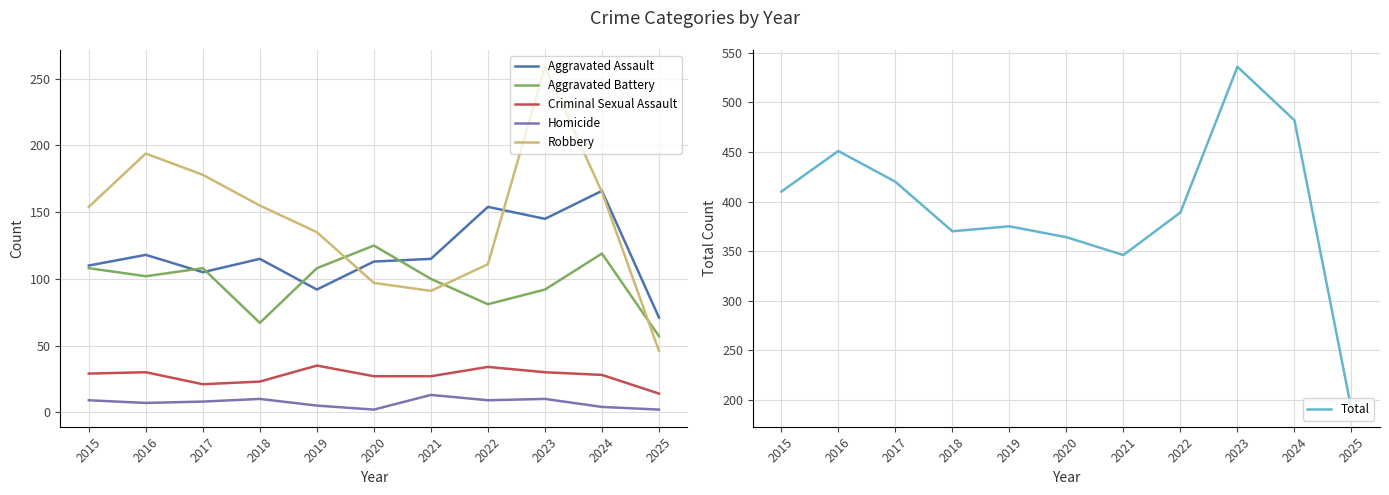

What are all the series names shown in the legend?

Aggravated Assault, Aggravated Battery, Criminal Sexual Assault, Homicide, Robbery, Total